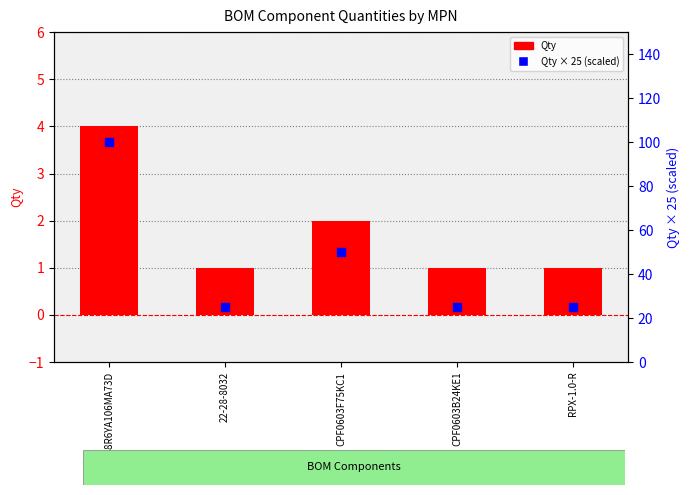

Is the value of Qty at RPX-1.0-R greater than the value of Qty × 25 (scaled) at RPX-1.0-R?

No